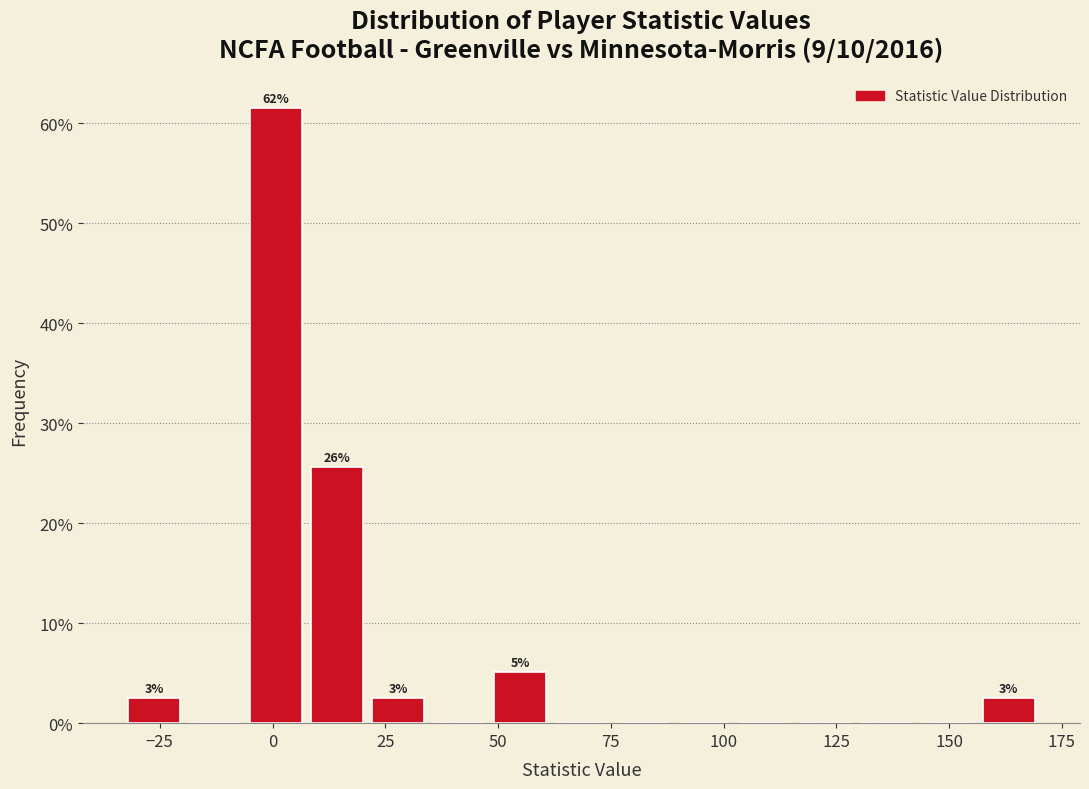

Read against the x-axis, roughly where is the centre of the tallest bar?

0